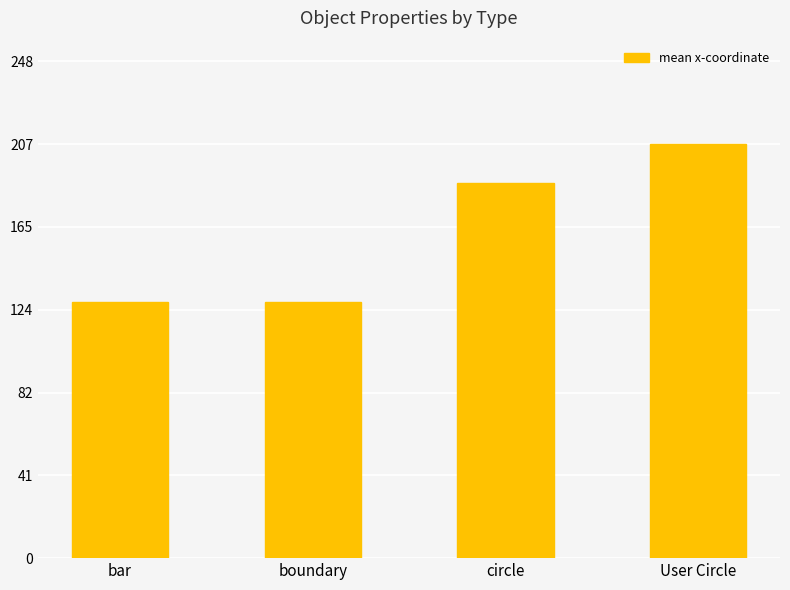

What is the label of the 4th bar from the left?

User Circle